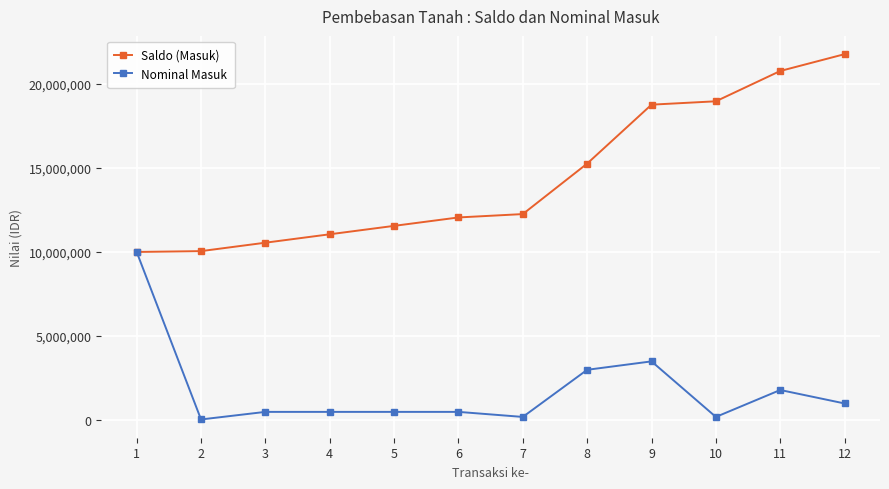

Which series has the widest spread of values?

Saldo (Masuk)